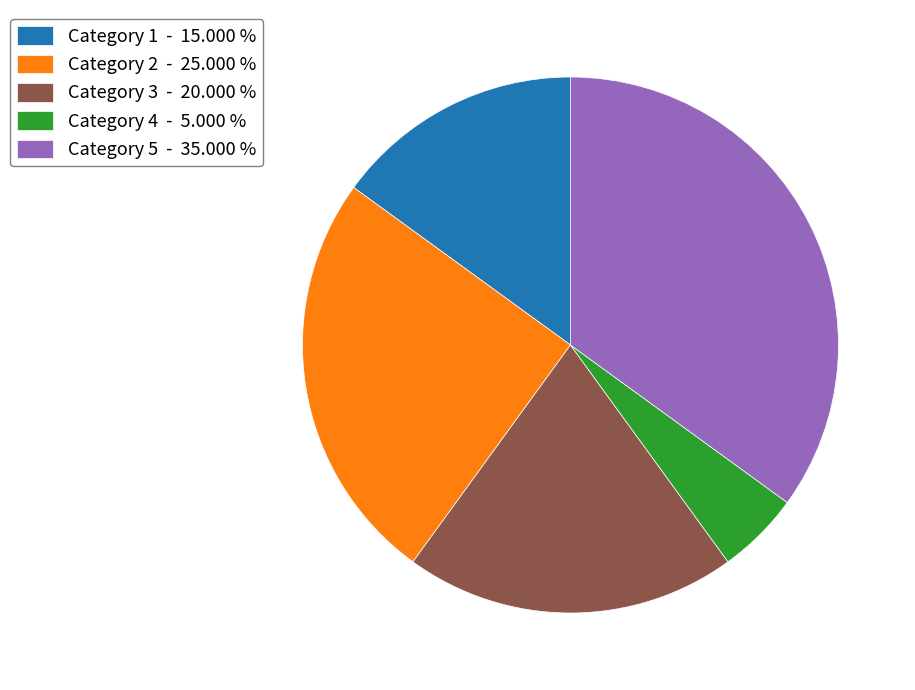

Is Category 2 - 25.000 % the majority of the pie?

No